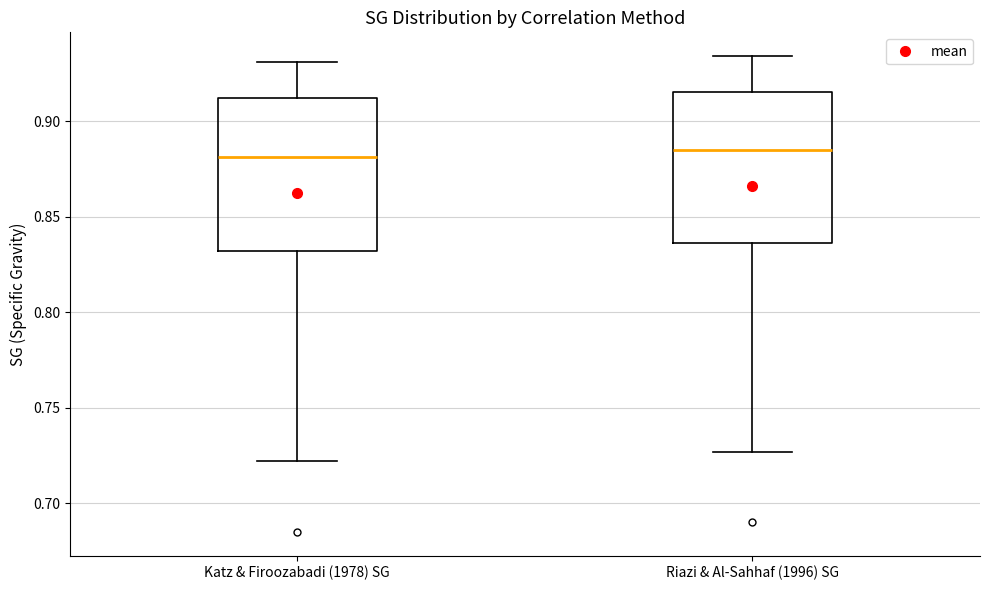

Reading left to right, read every box against the y-axis: the position of its median line, the range the box covers, and the ends of its whiskers. The values are not printed on the chart, so give them approximately, as read against the axis.

Katz & Firoozabadi (1978) SG: median 0.880, box 0.830 to 0.910, whiskers 0.720 to 0.930
Riazi & Al-Sahhaf (1996) SG: median 0.885, box 0.835 to 0.915, whiskers 0.725 to 0.935